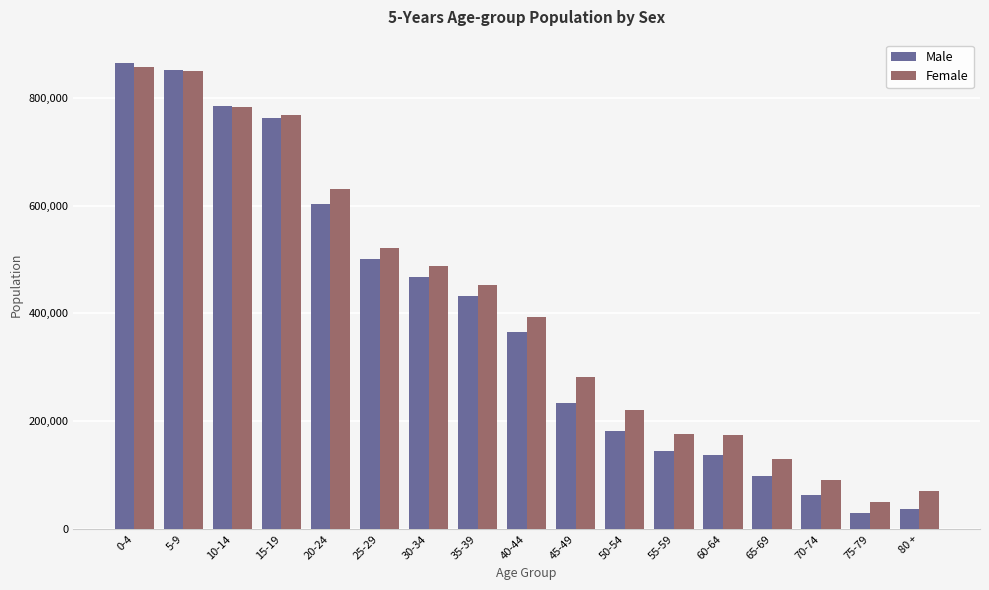

What is the difference between the Female values at 0-4 and 25-29?

334357